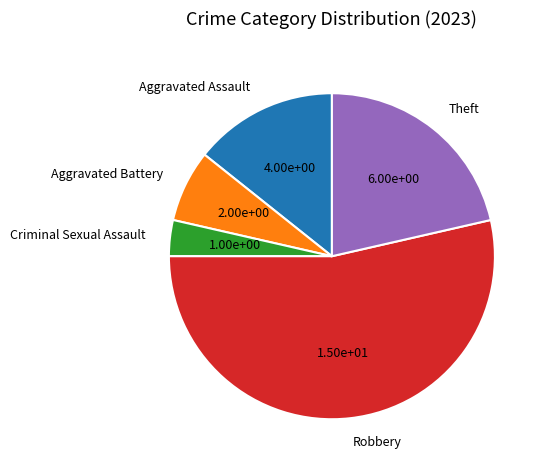

Approximately how many times larger is the value at Robbery compared to Aggravated Battery?

7.5